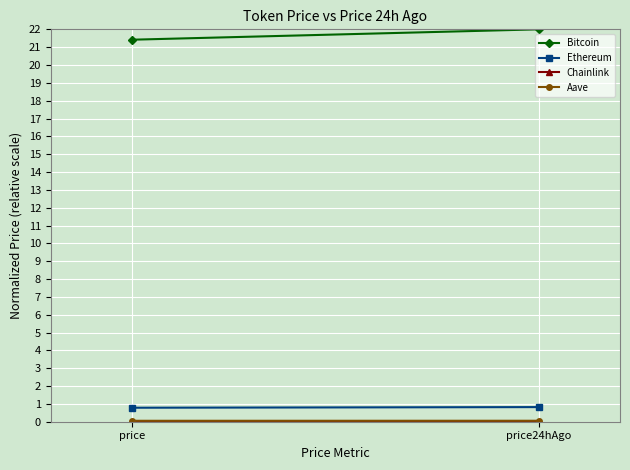

The value of Bitcoin at price24hAgo is 12.9. True or false?

False